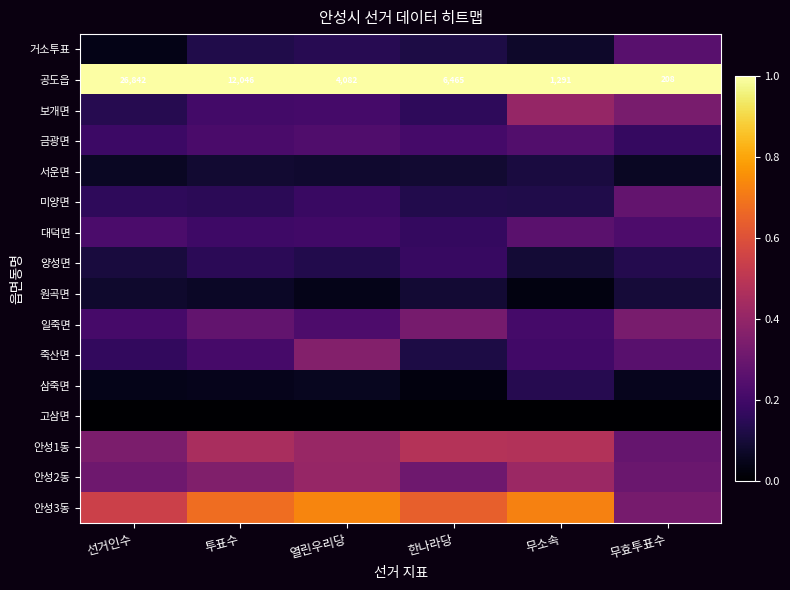

At which label does 거소투표 reach its peak?

무효투표수